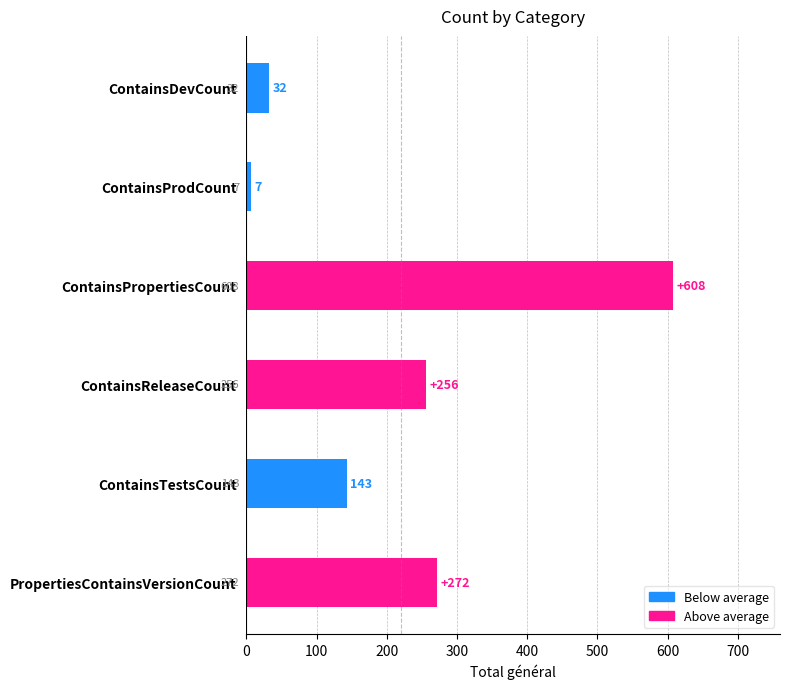

Approximately how many times larger is the value at ContainsTestsCount compared to ContainsReleaseCount?

0.6